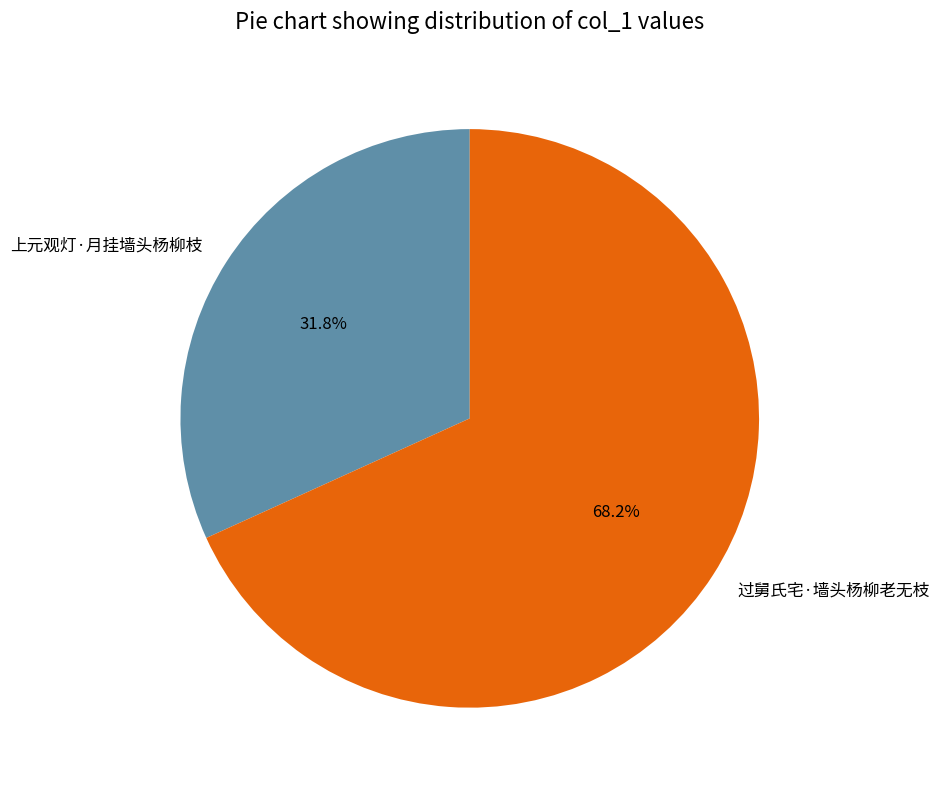

Is 上元观灯·月挂墙头杨柳枝 the majority of the pie?

No